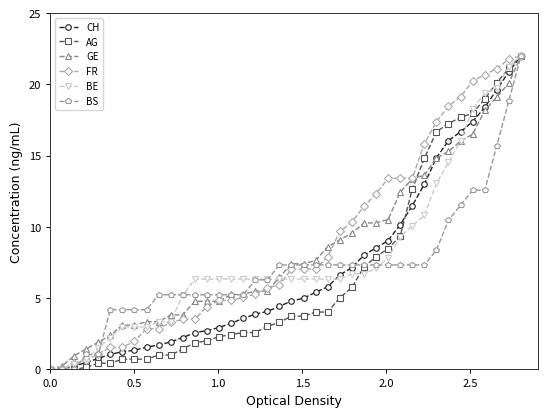

What is the value of the AG point at the 10th from the left?

1.0